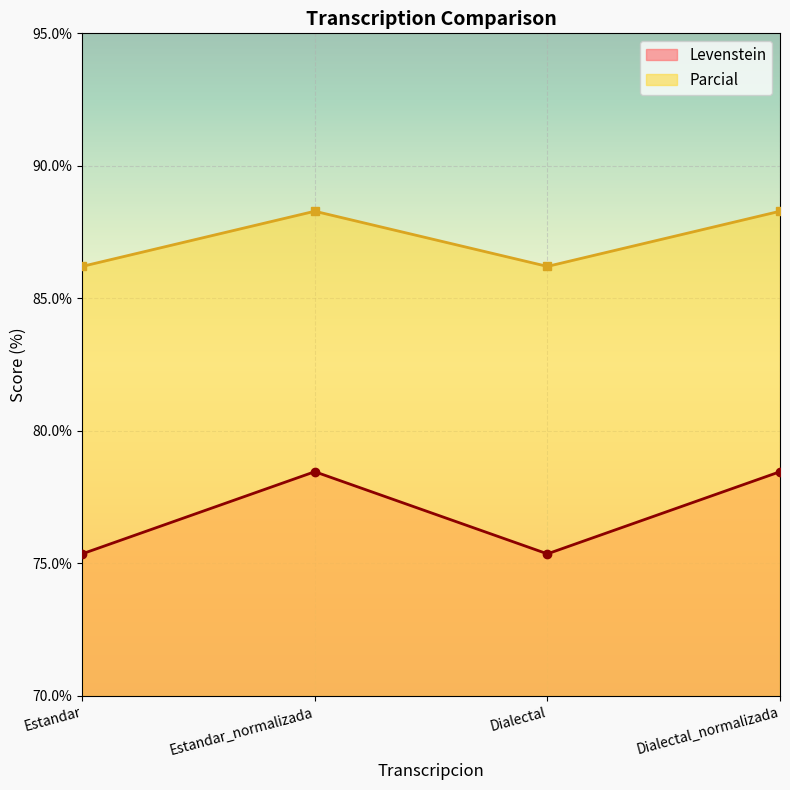

What is the sum of all Parcial values?

349.0